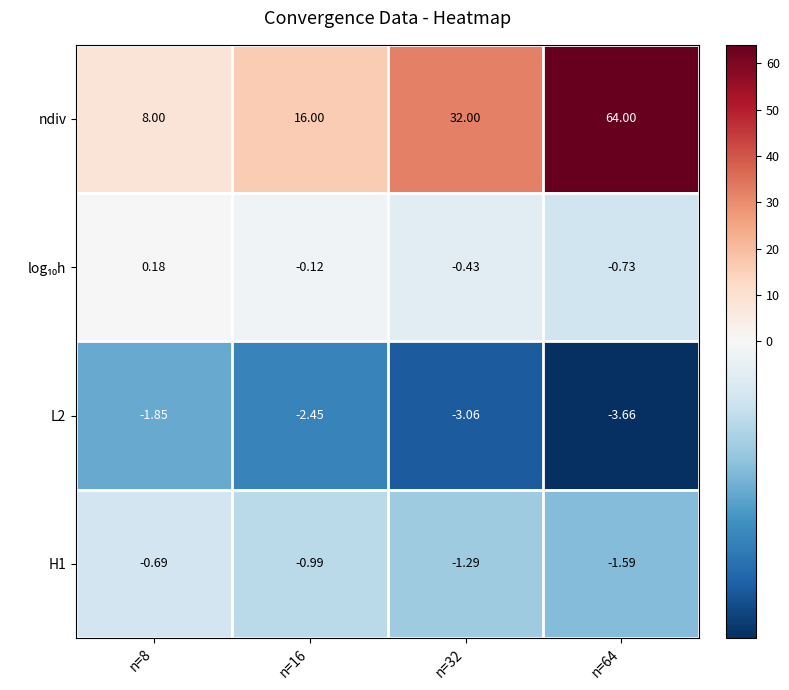

Count the number of categories in the chart.

4